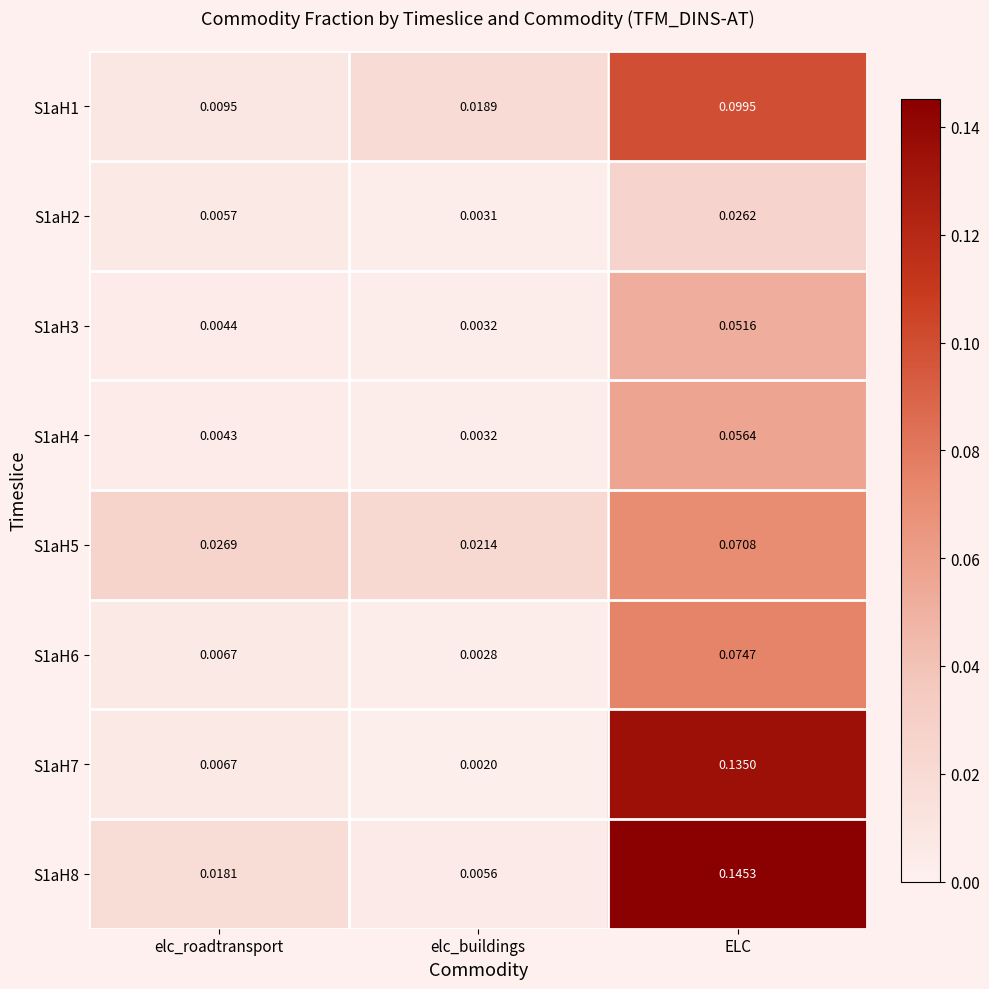

List the labels in order of S1aH5 value, largest first.

ELC, elc_roadtransport, elc_buildings